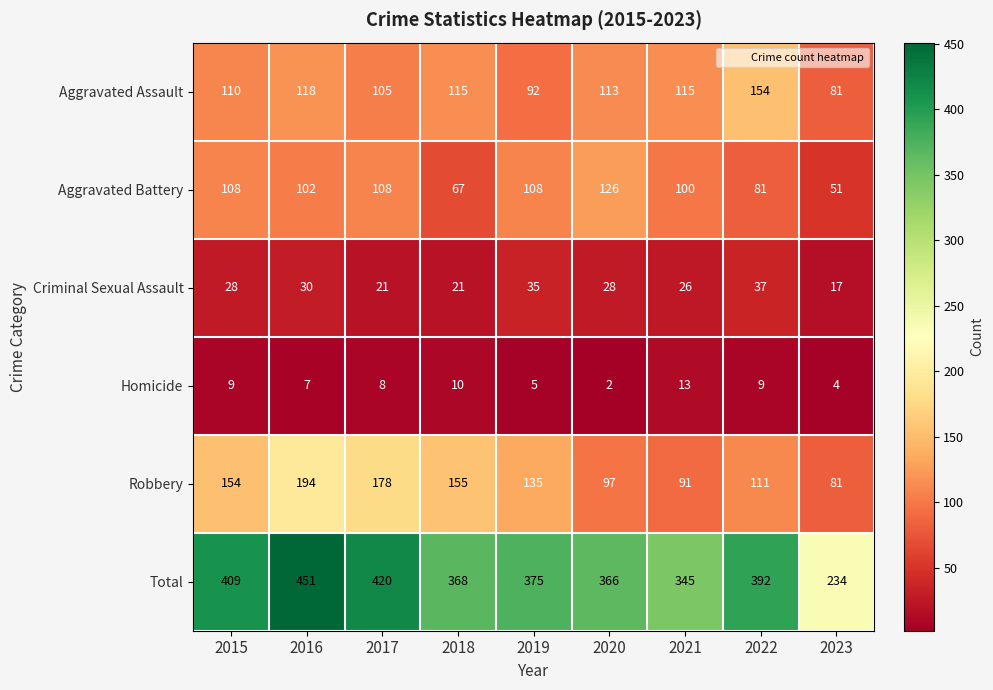

At 2021, list the series in order from largest to smallest.

Total, Aggravated Assault, Aggravated Battery, Robbery, Criminal Sexual Assault, Homicide